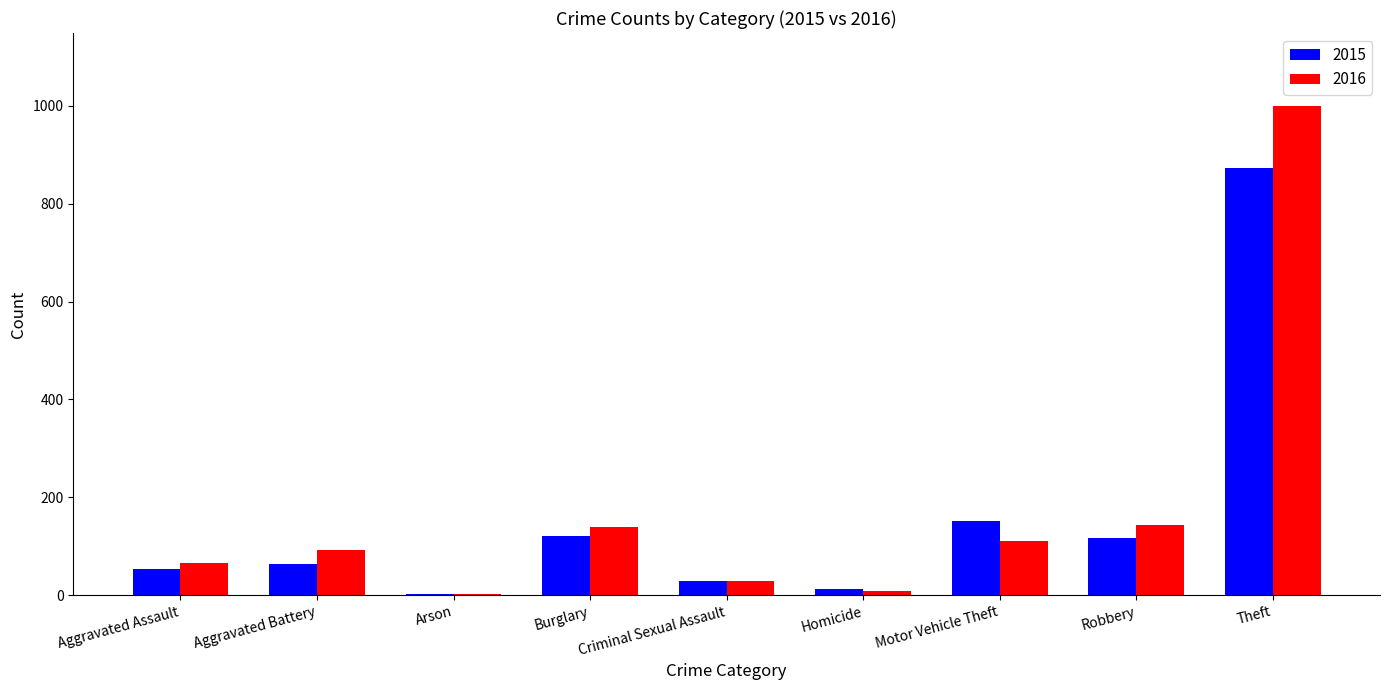

Is it true that 2015 equals 121 at Burglary?

True